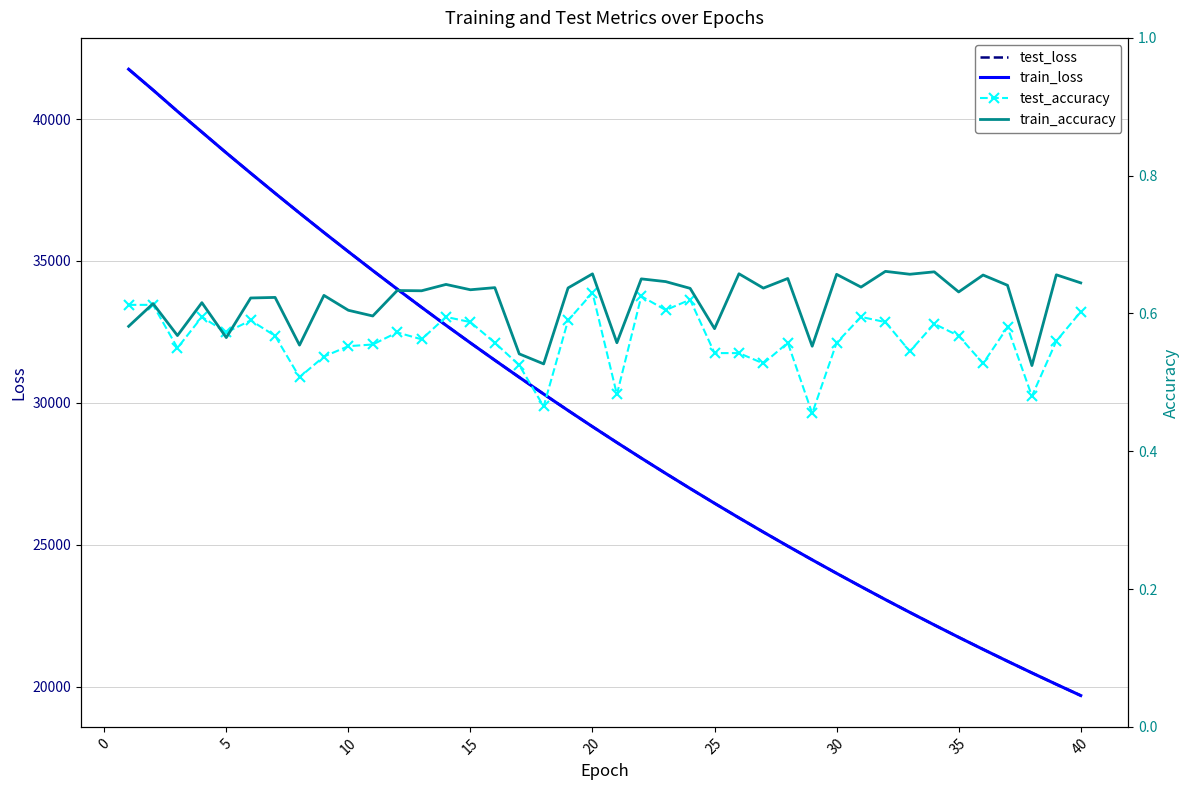

True or false: test_loss has more than 0 points higher than both neighbors.

False